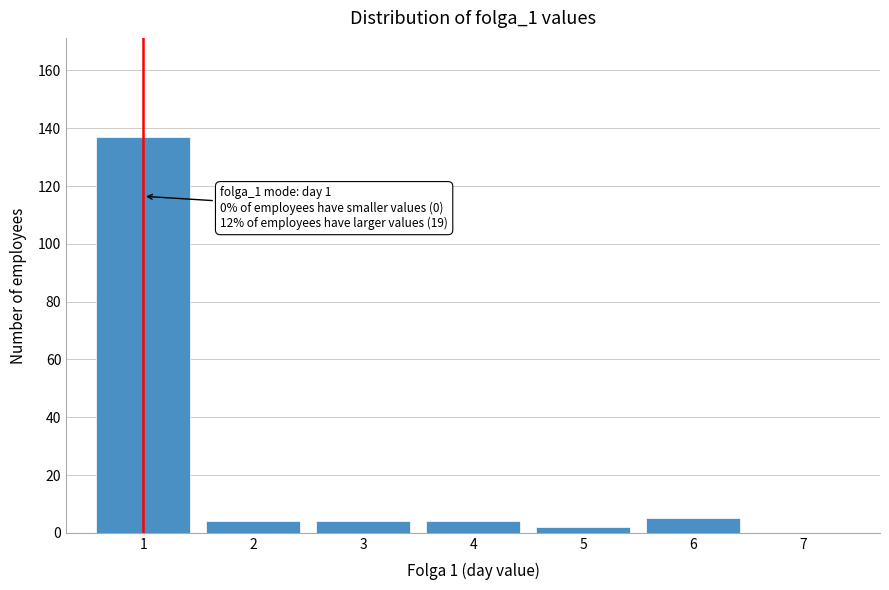

Reading left to right, list all the values displayed in this chart.

1=137	2=4	3=4	4=4	5=2	6=5	7=0